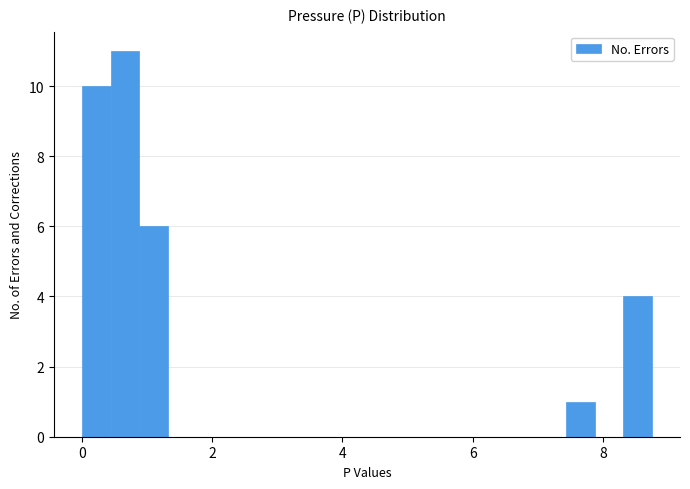

Around what value on the x-axis is the tallest bar? Give the approximate position of its centre, as read against the axis.

0.6